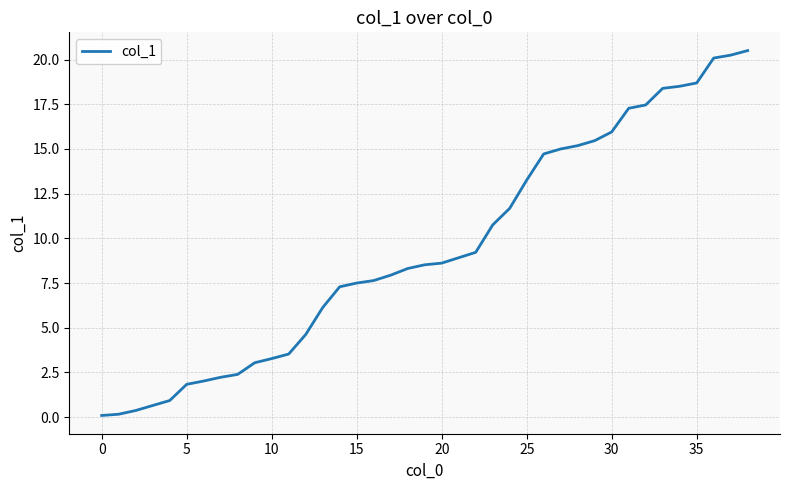

What is the greatest value displayed?

20.5